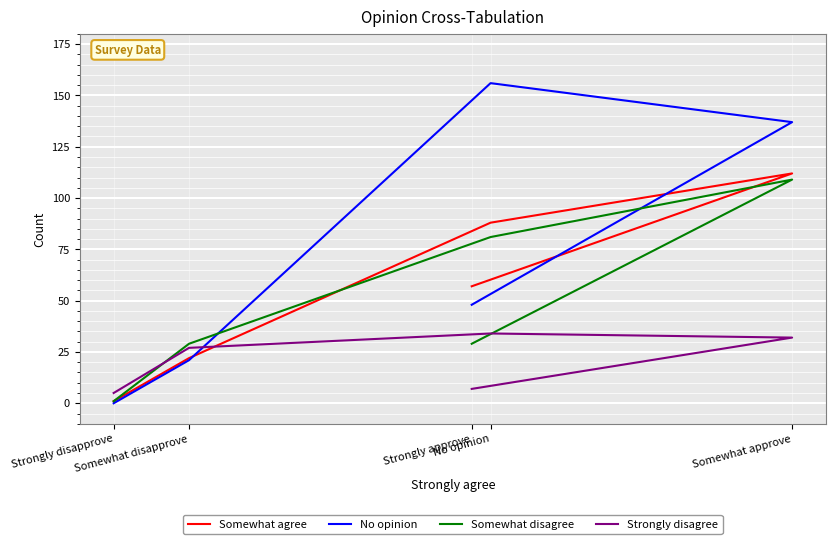

What is the difference between the maximum and minimum values in the Strongly disagree series?

29